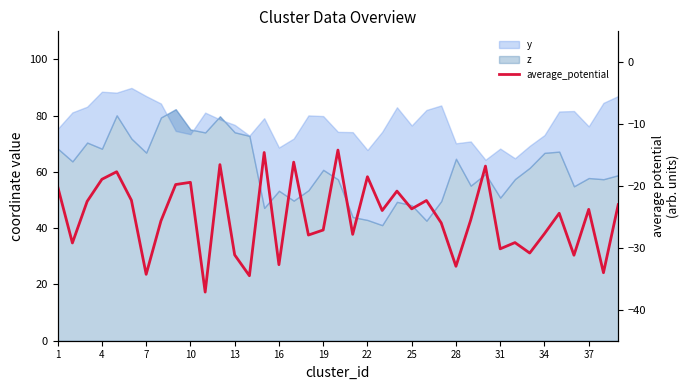

Which has a higher value, 32 or 36?

36